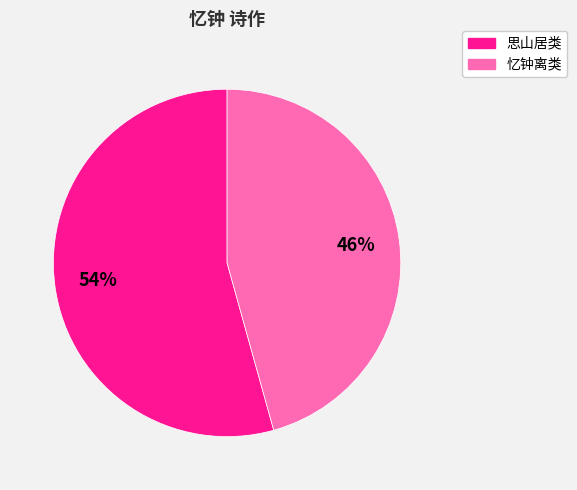

Do 思山居类 and 忆钟离类 together represent more than half of the pie?

Yes